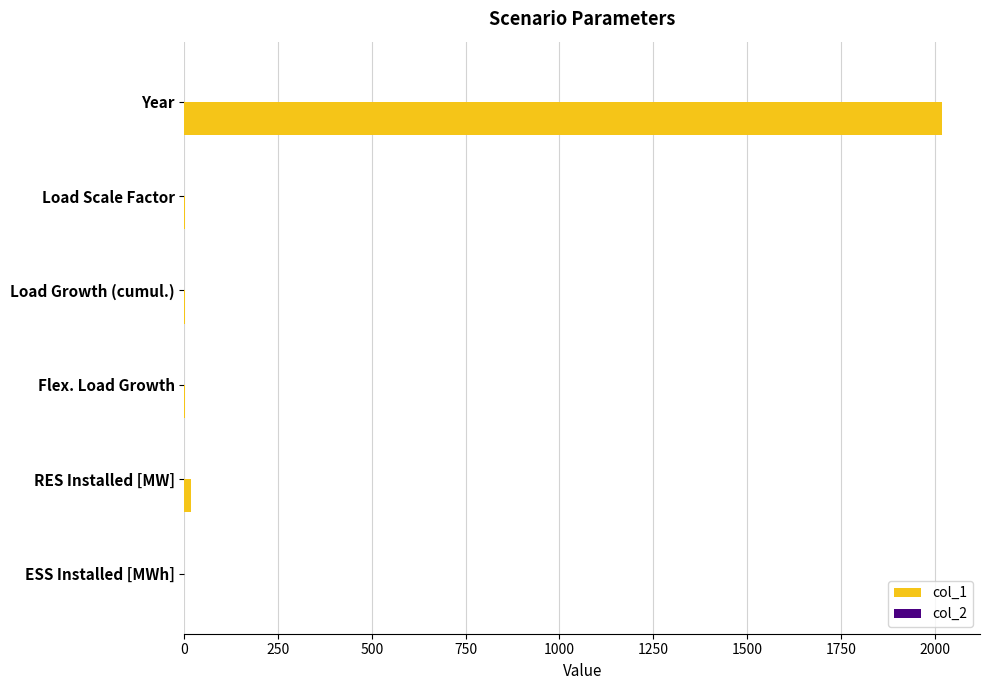

Which category has the highest value in the col_1 series?

Year